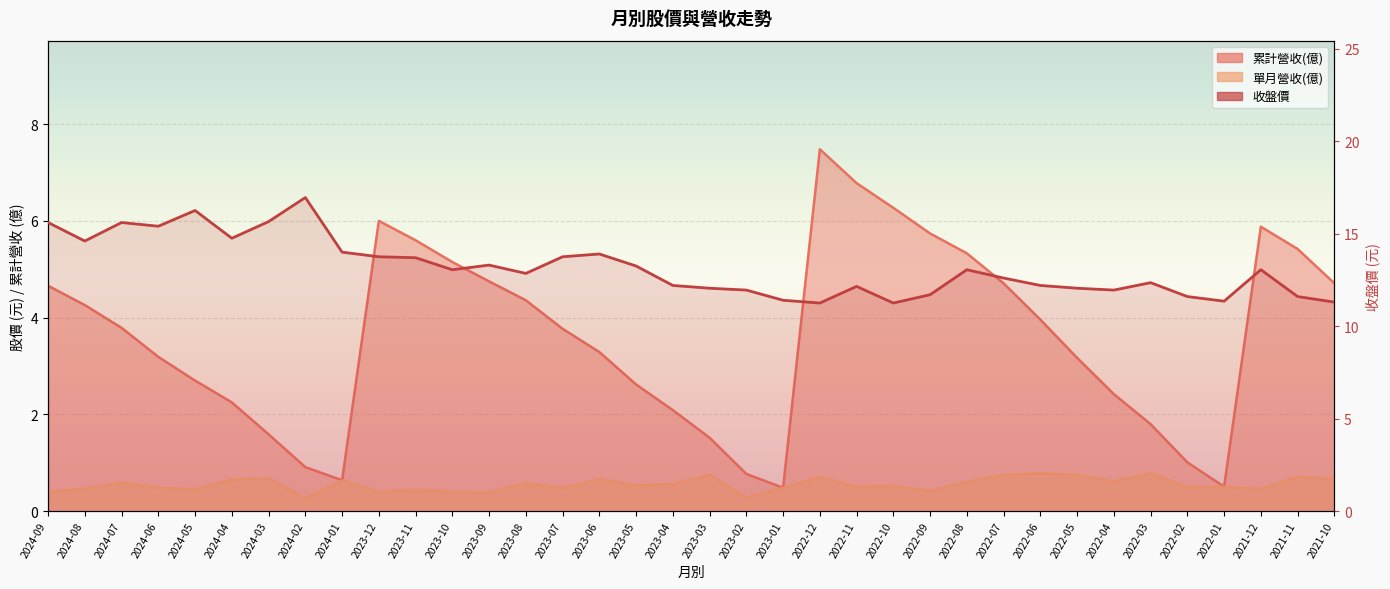

Rank the categories by value from highest to lowest.

2024-02, 2024-05, 2024-03, 2024-09, 2024-07, 2024-06, 2024-04, 2024-08, 2024-01, 2023-06, 2023-12, 2023-07, 2023-11, 2023-09, 2023-05, 2023-10, 2022-08, 2021-12, 2023-08, 2022-07, 2022-03, 2023-04, 2022-06, 2022-11, 2023-03, 2022-05, 2023-02, 2022-04, 2022-09, 2022-02, 2021-11, 2023-01, 2022-01, 2021-10, 2022-12, 2022-10